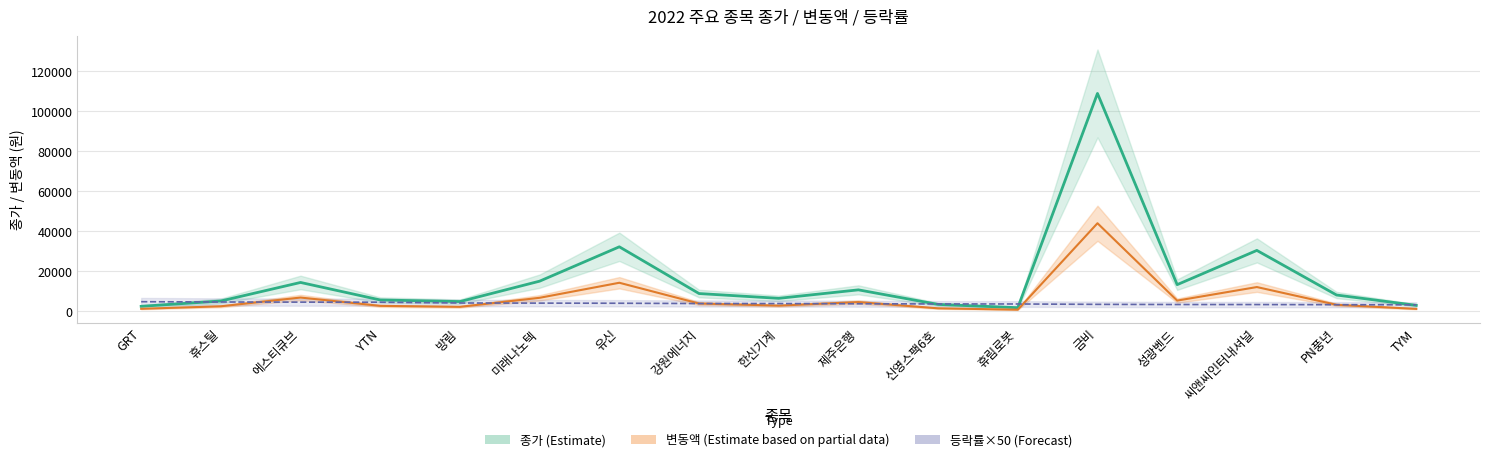

Does the chart have visible grid lines?

Yes